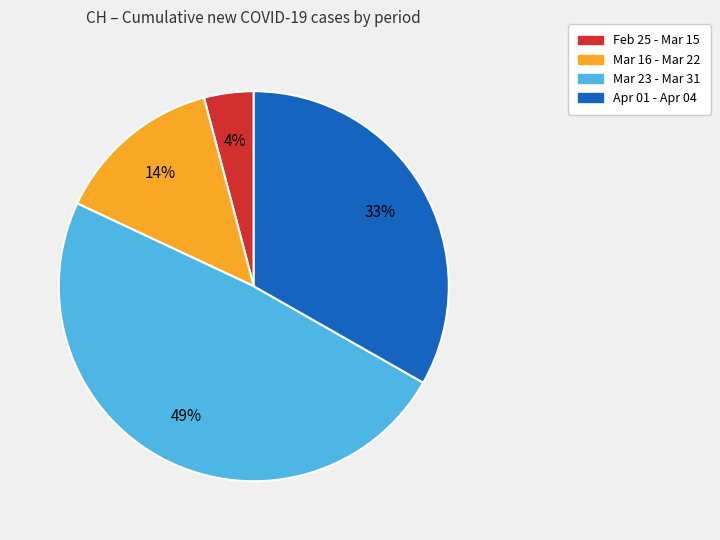

Is the sum of Mar 16 - Mar 22 and Apr 01 - Apr 04 greater than half?

No